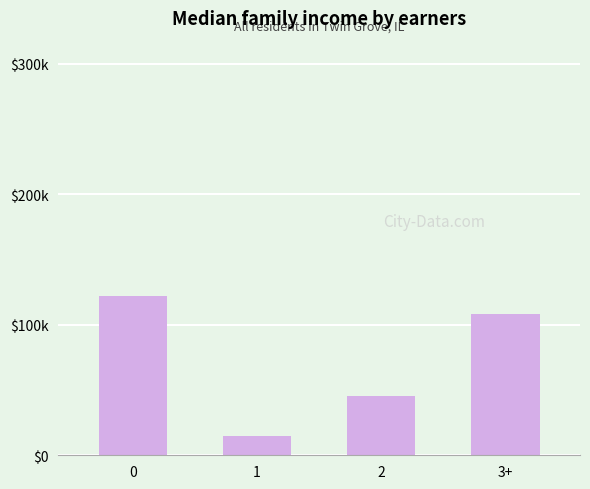

Reading left to right, list all the values displayed in this chart.

0=122460	1=15142	2=45200	3+=108073